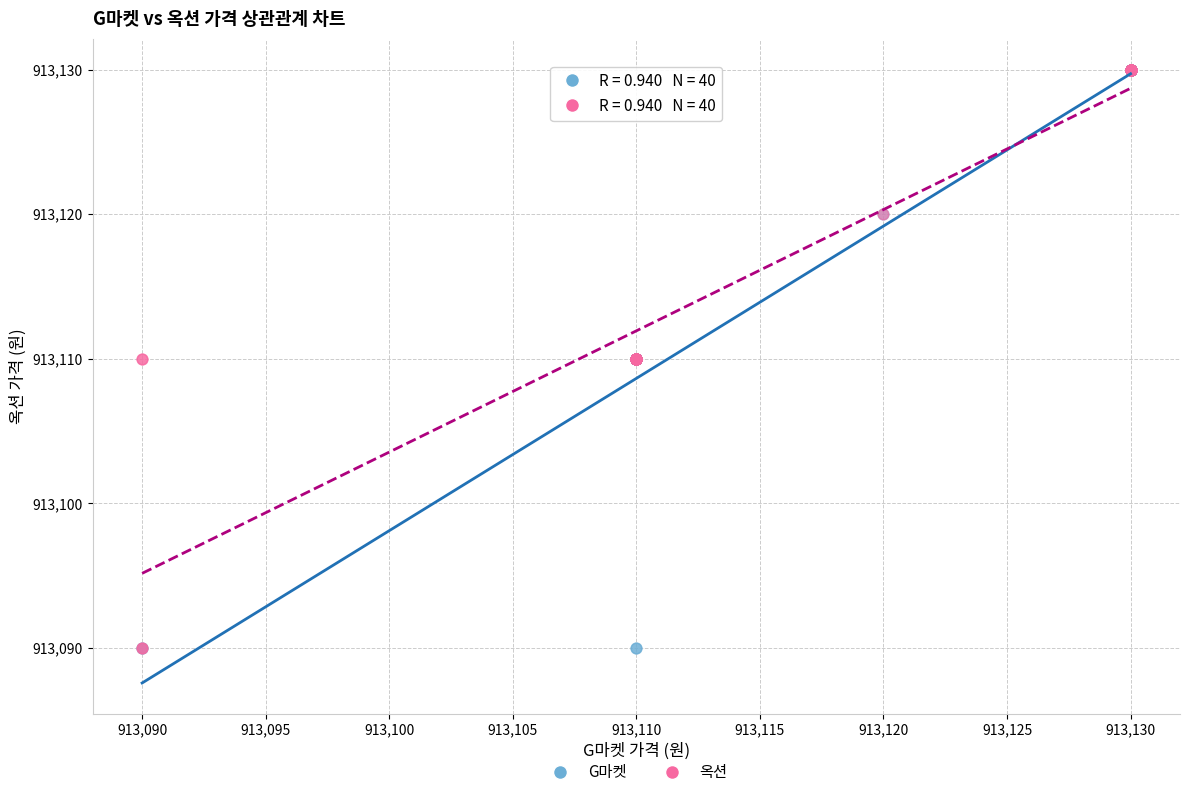

What are all the series names shown in the legend?

G마켓, 옥션